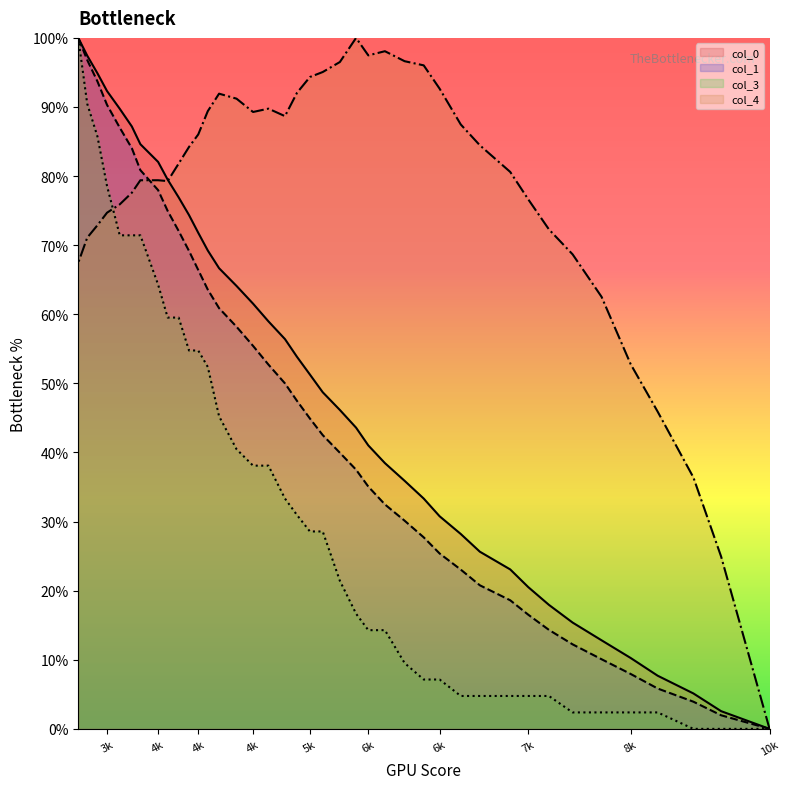

At 3351, list the series in order from largest to smallest.

col_0, col_1, col_3, col_4